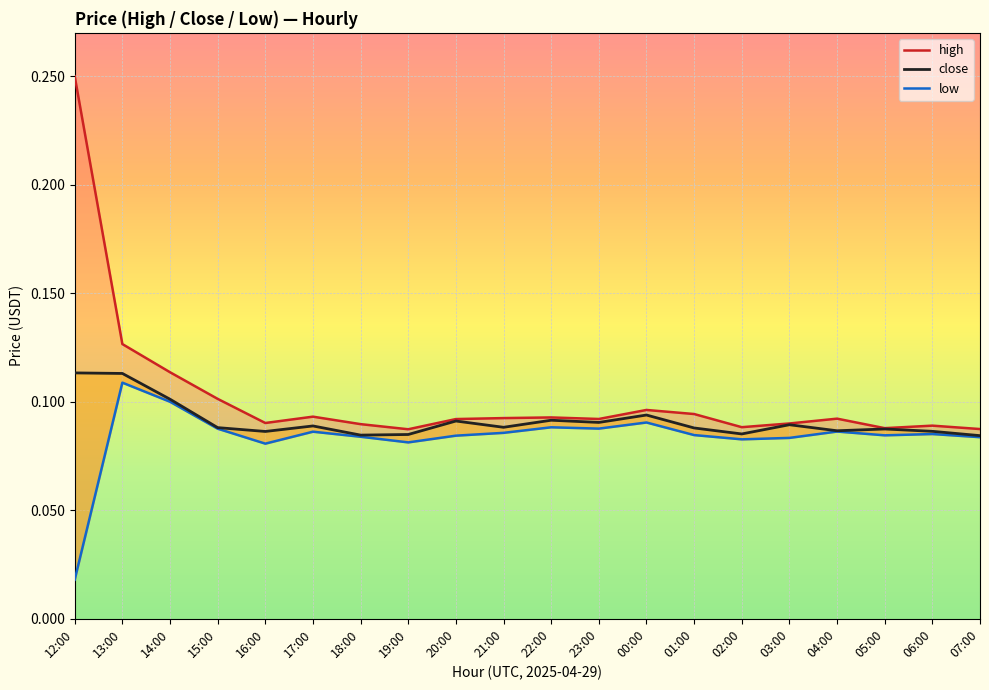

True or false: close and low cross at least once.

False